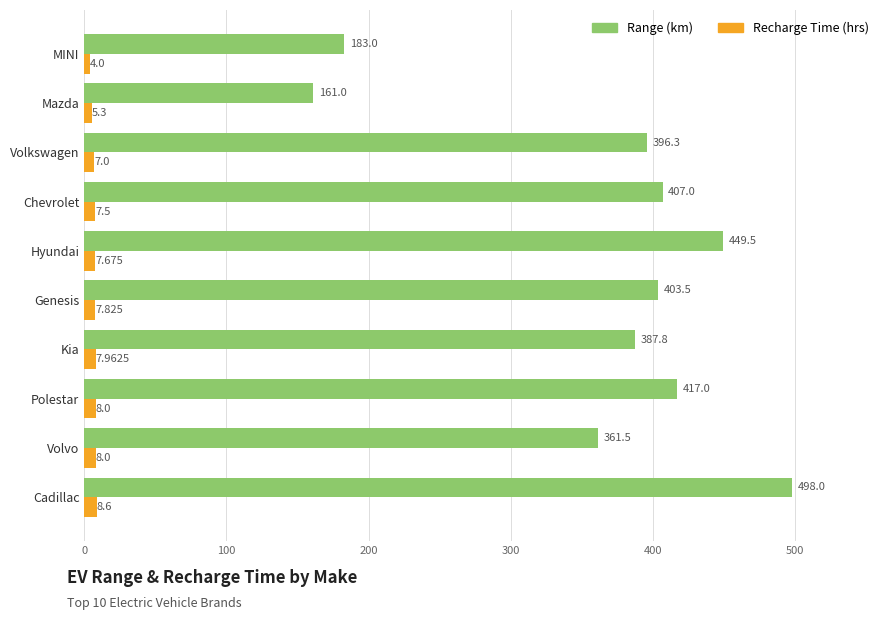

Which category has the lowest value across all series?

MINI